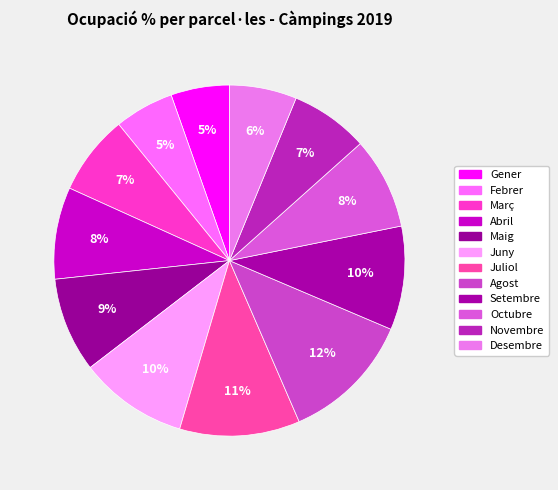

Is it true that Abril is 22% of the pie?

False